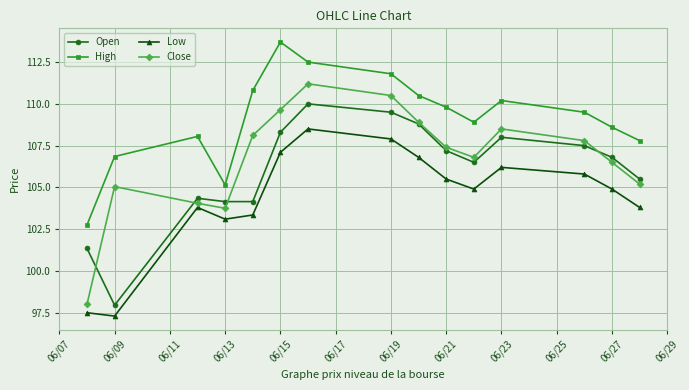

Which series has the largest range (max minus min)?

Close